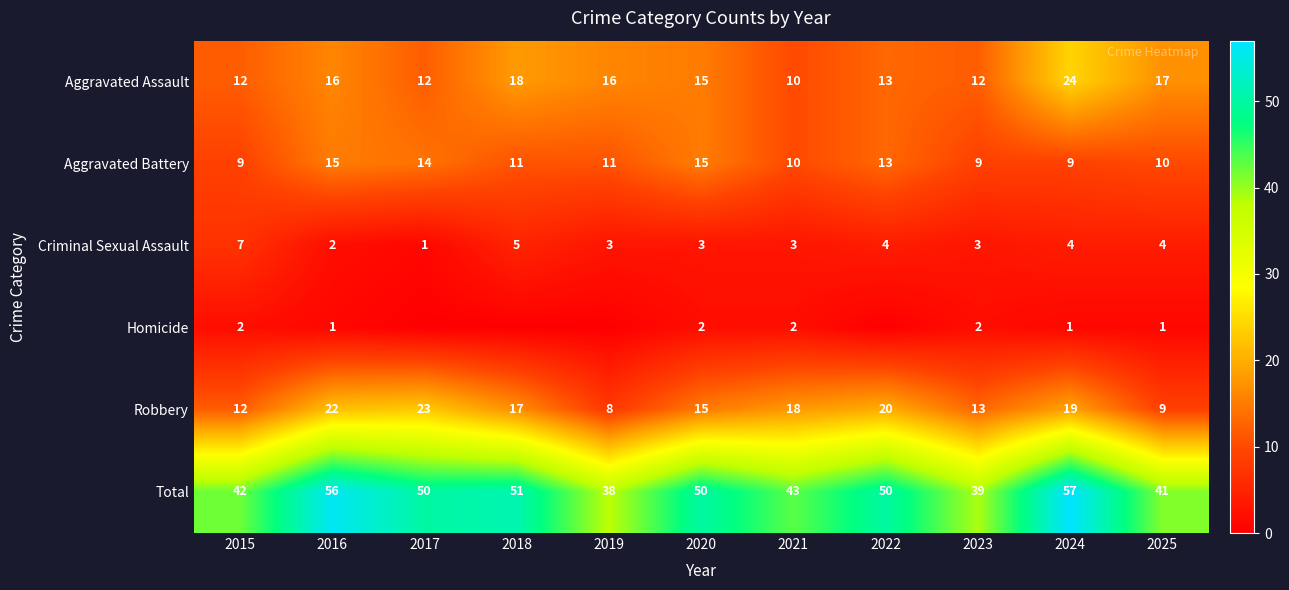

What is the difference between the highest and lowest values at 2016?

55